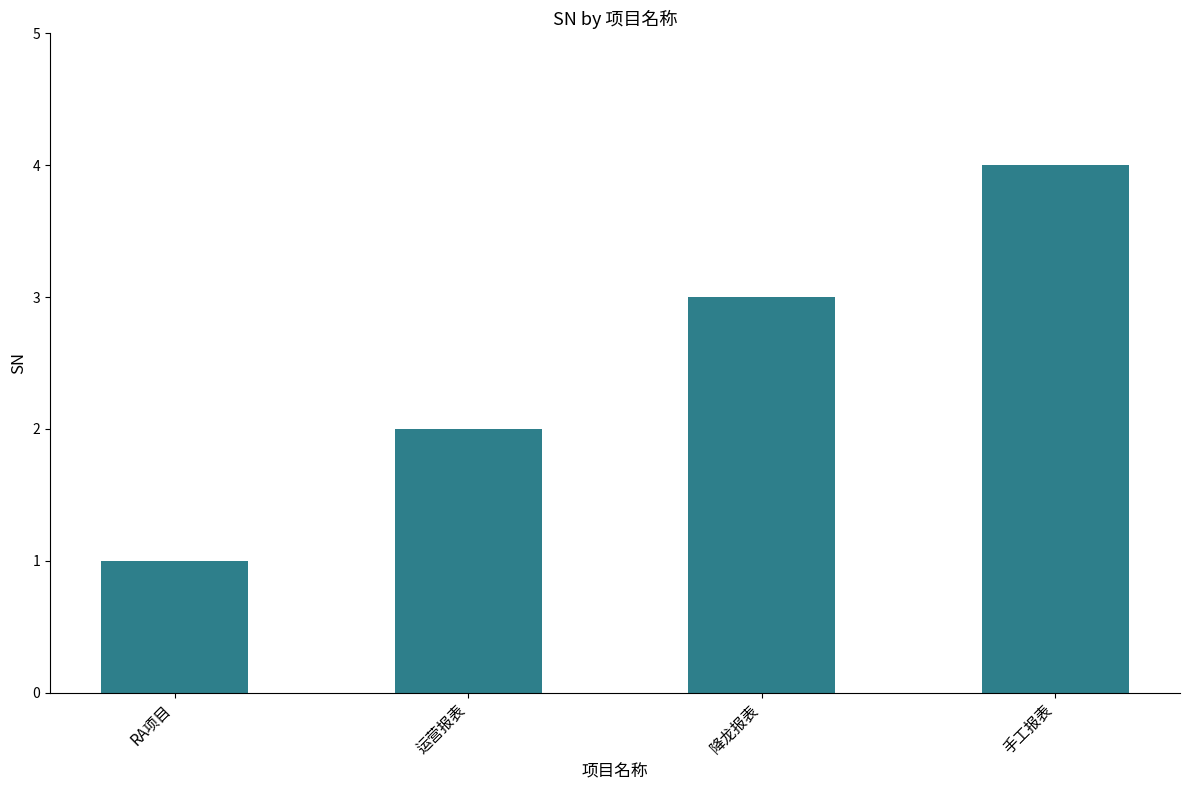

Rank the categories by value from highest to lowest.

手工报表, 降龙报表, 运营报表, RA项目